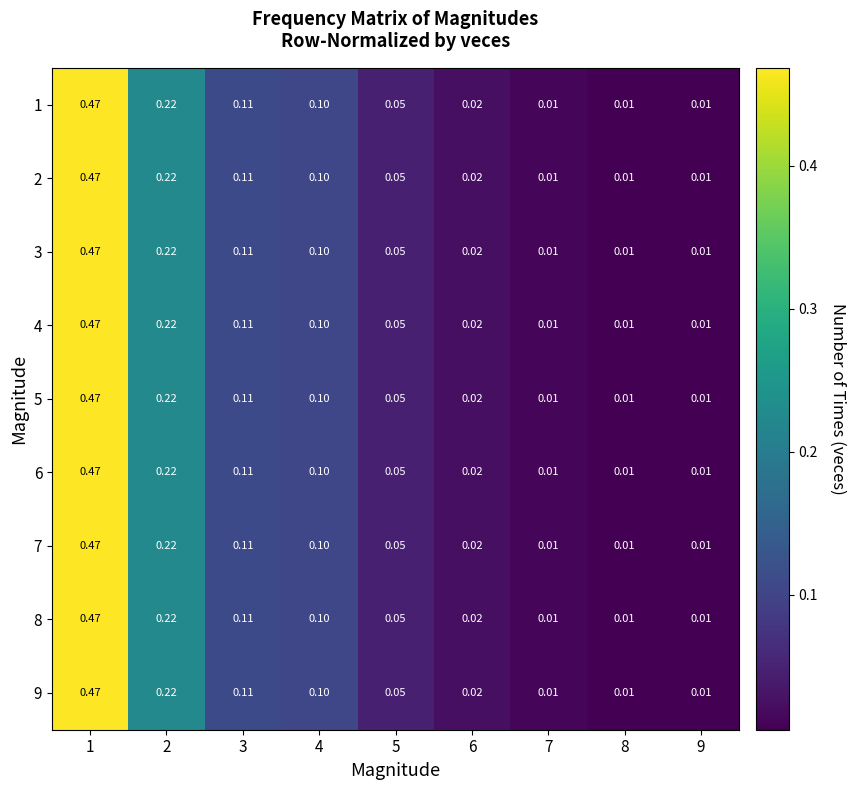

Is the value of 5 at 5 greater than the value of 1 at 1?

No